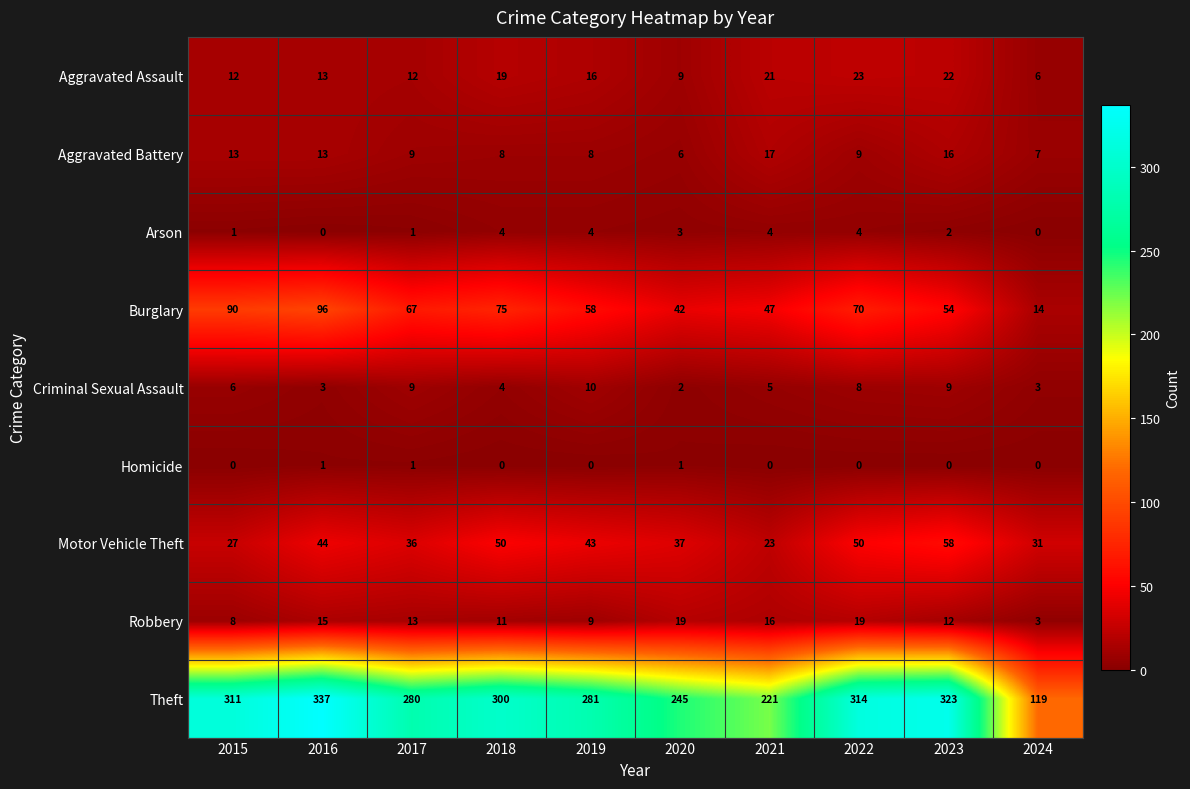

Is it true that Aggravated Assault equals 1 at 2024?

False